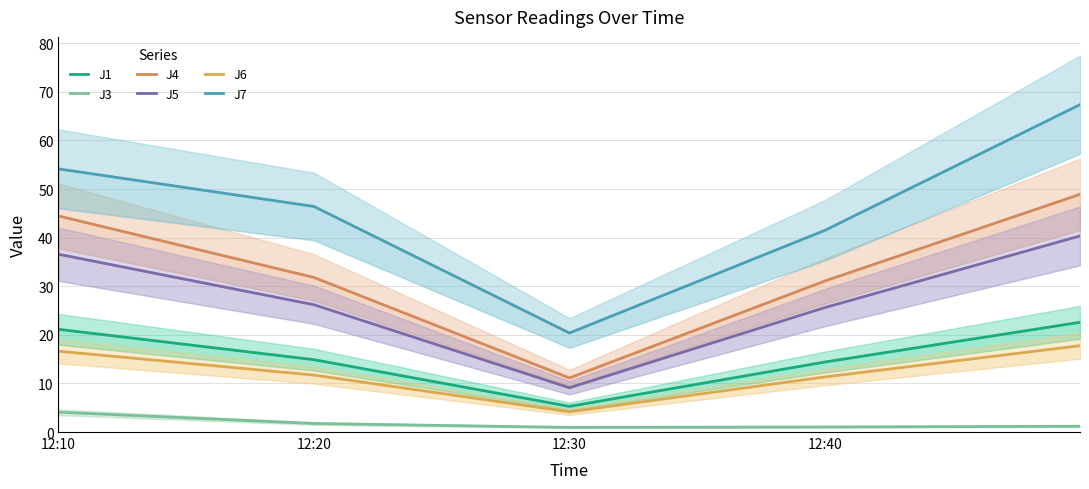

True or false: J5 has more than 0 points higher than both neighbors.

False